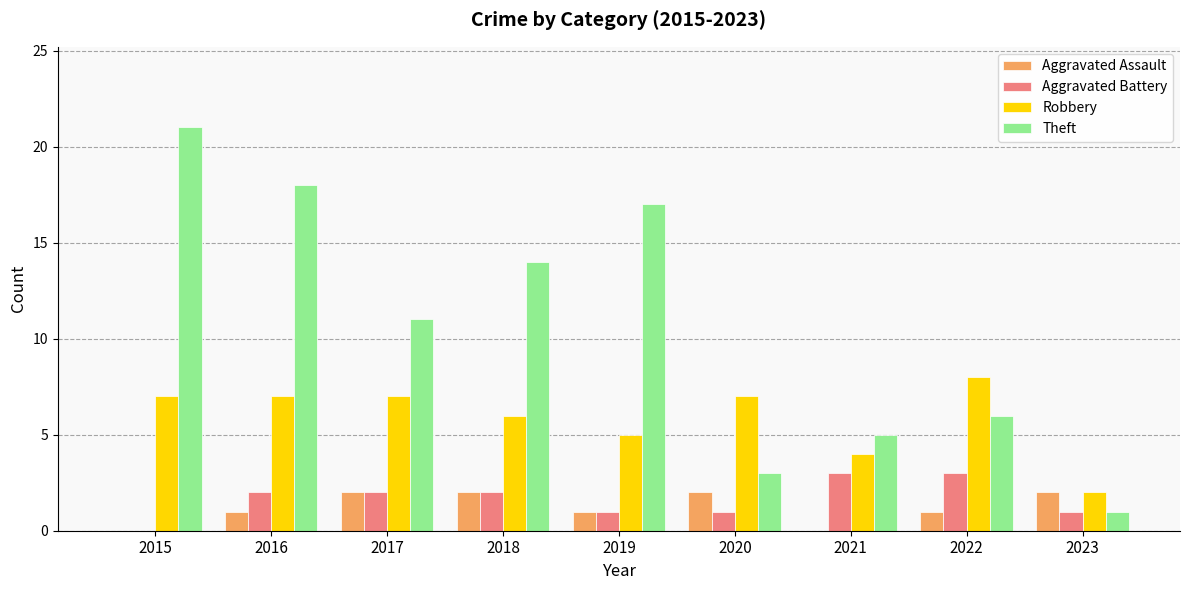

What is the sum of all Aggravated Battery values?

15